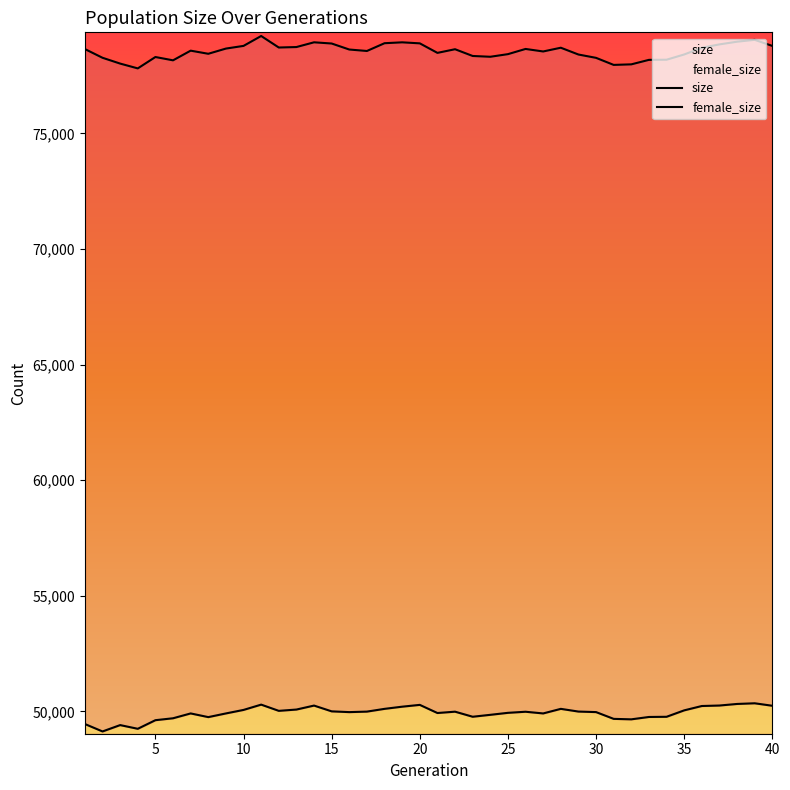

What is the difference between the second highest and minimum values in the female_size series?

1189